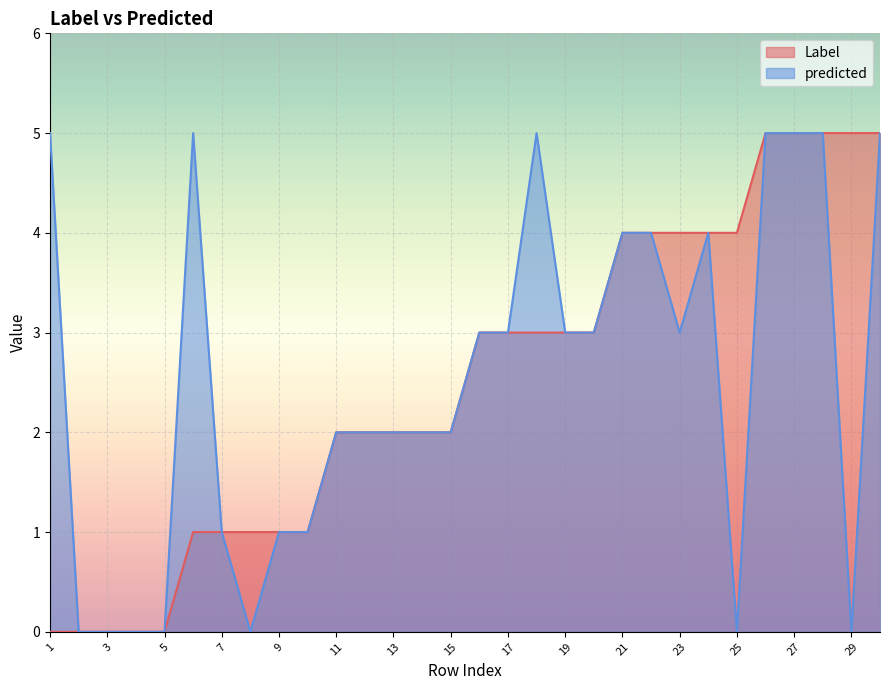

How many categories are shown in the chart?

30